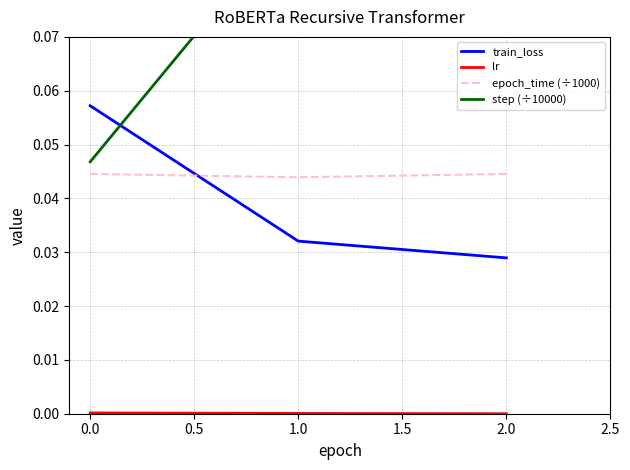

The epoch_time (÷1000) series shows 0.1 at 1.0. True or false?

False